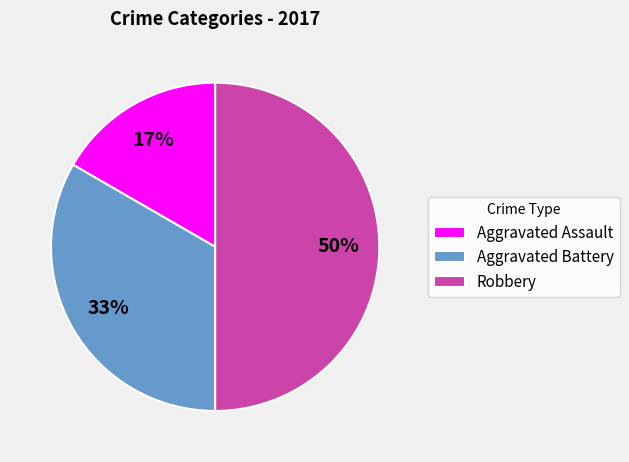

How many slices are in this pie chart?

3